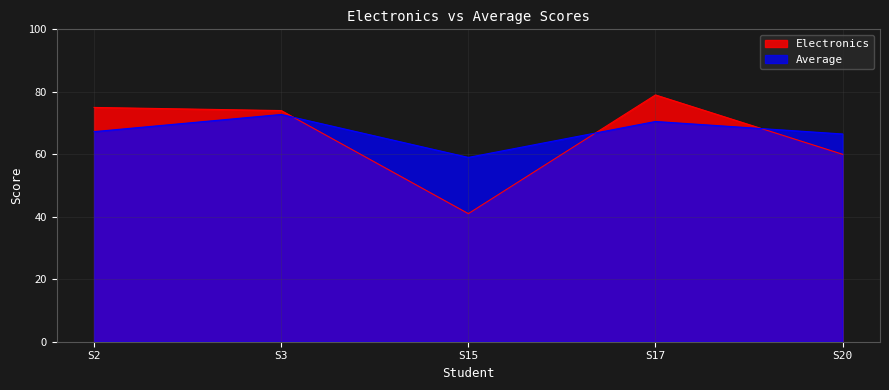

The value of Average at S15 is 59.0. True or false?

True